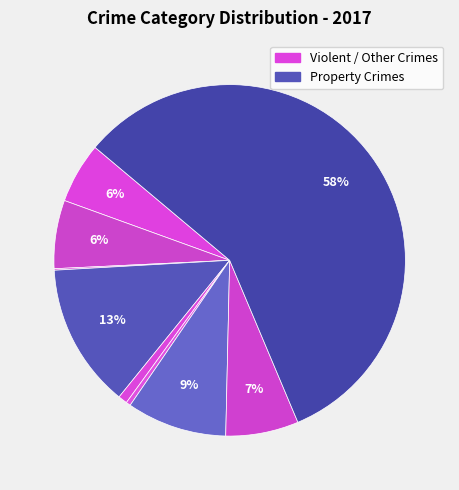

How many slices are in this pie chart?

9